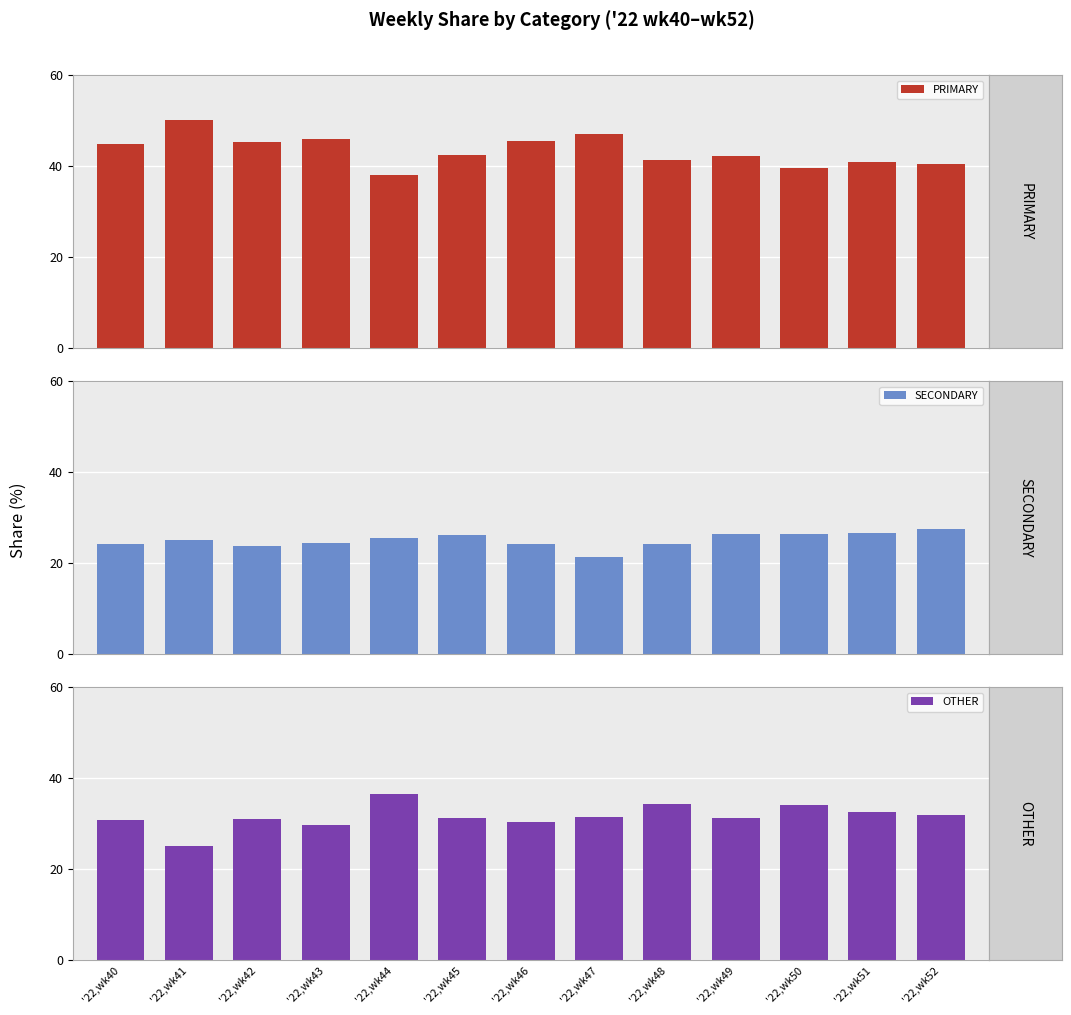

True or false: OTHER has a value of 11.7 at '22,wk50.

False